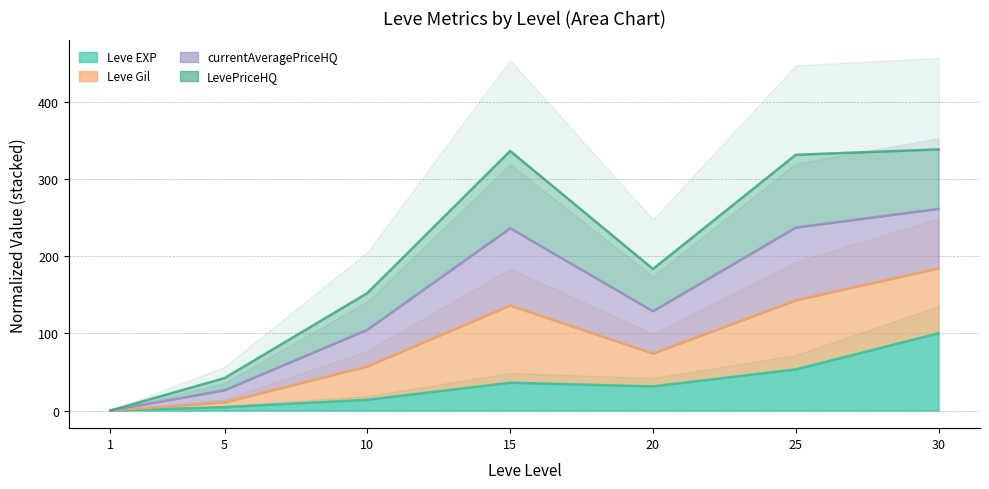

In Leve Gil, how many points are higher than both neighbors (excluding endpoints)?

1